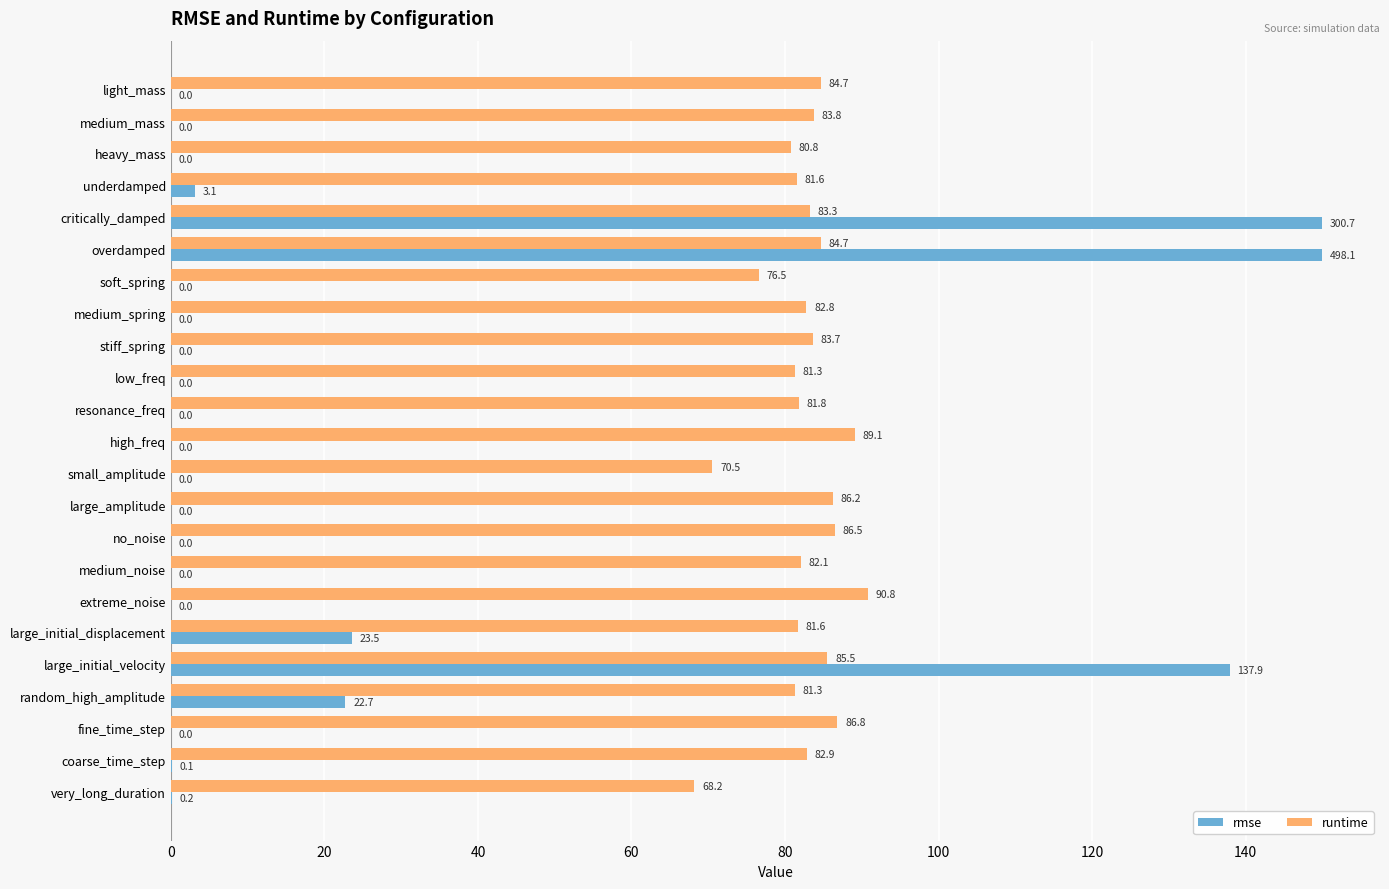

Between soft_spring and large_amplitude, which series saw the biggest shift?

runtime